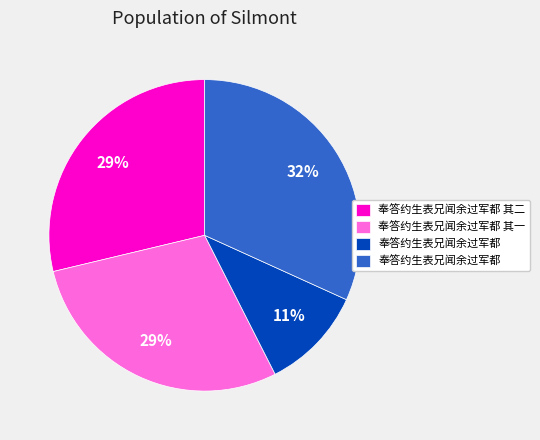

Is there any slice that represents more than half of the pie?

No